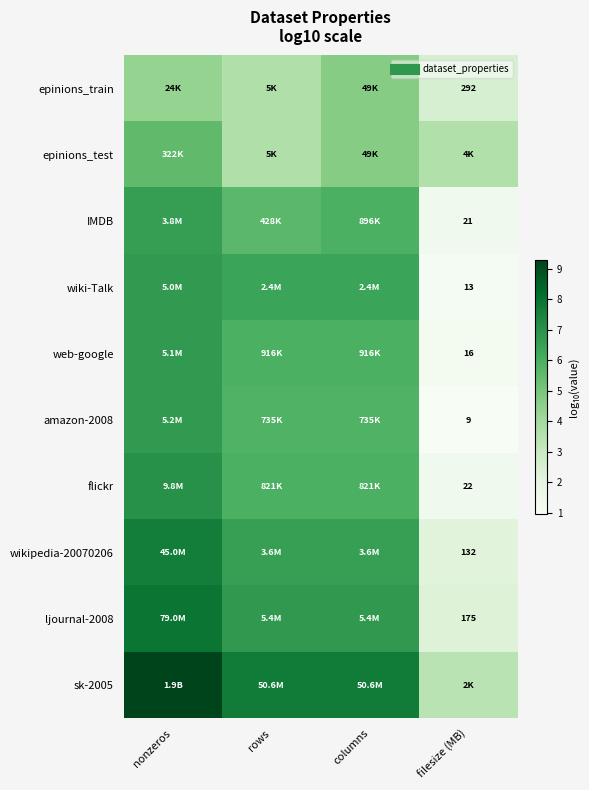

Is the value of amazon-2008 at rows greater than the value of epinions_train at rows?

Yes